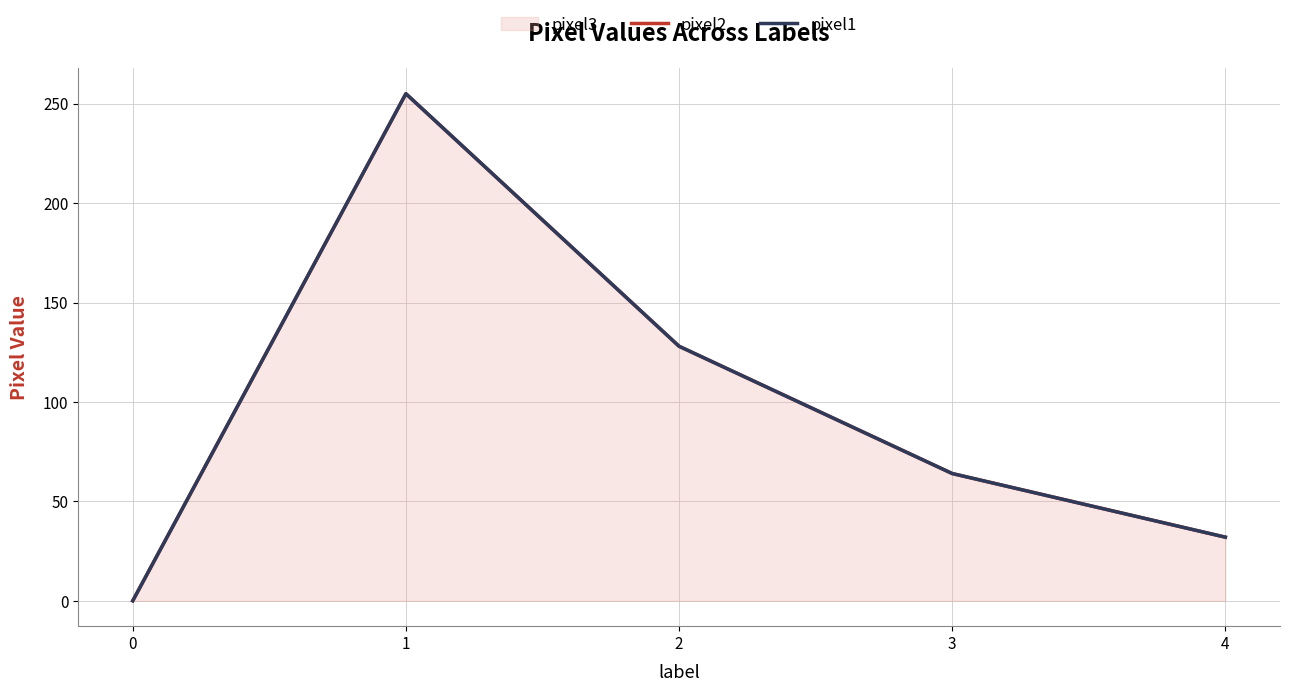

Reading right to left, transcribe all the data shown in this chart.

pixel2: 32	64	128	255	0
pixel1: 32	64	128	255	0